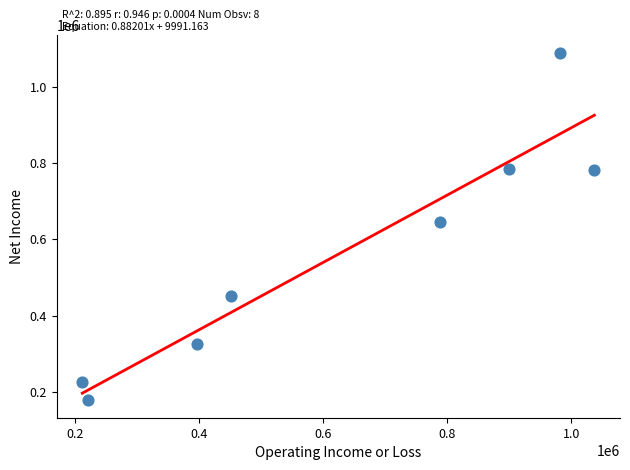

What is the range of X values (max minus min)?

825800